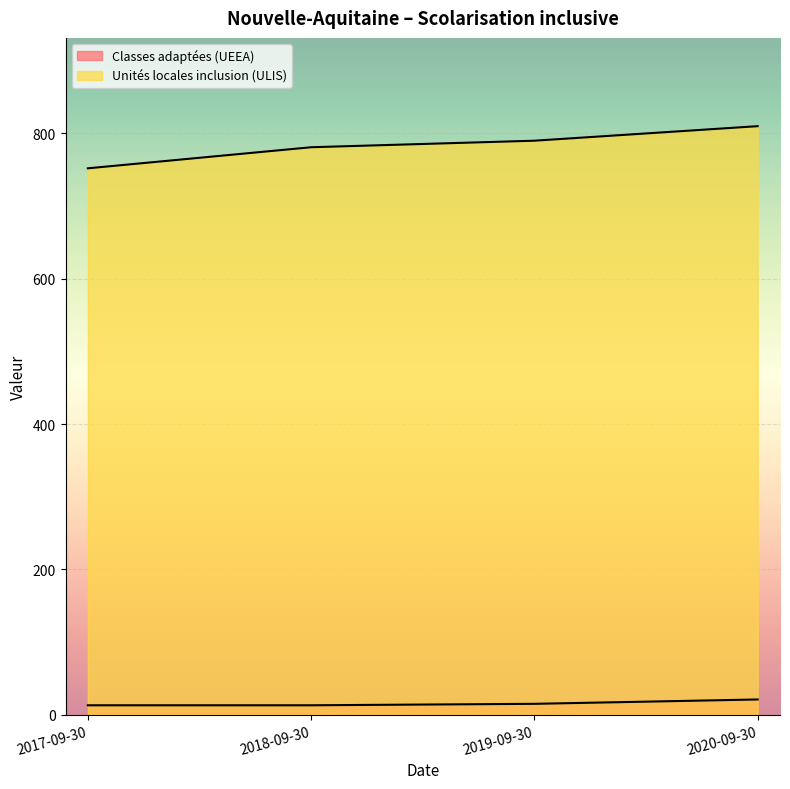

Rank the categories by Classes adaptées (UEEA) value from lowest to highest.

2017-09-30, 2018-09-30, 2019-09-30, 2020-09-30